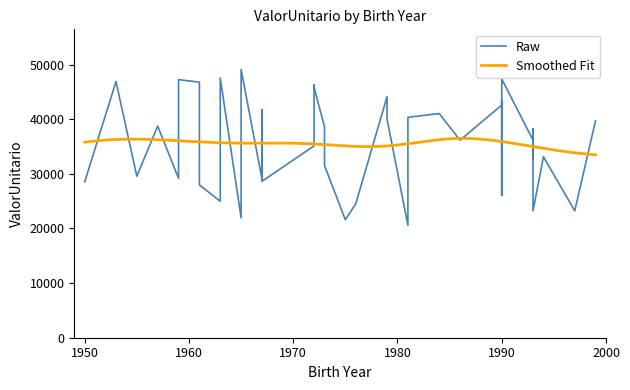

Read the value at 1999.

39745.3